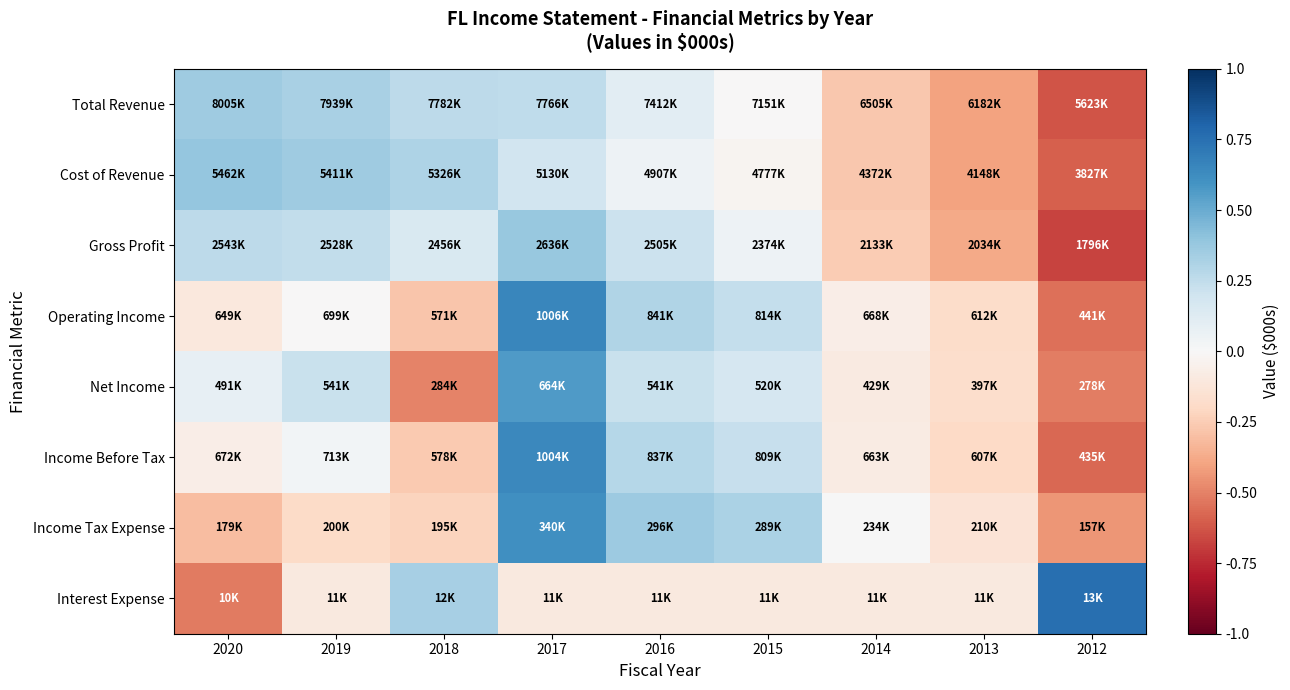

What is the greatest value displayed?

0.8